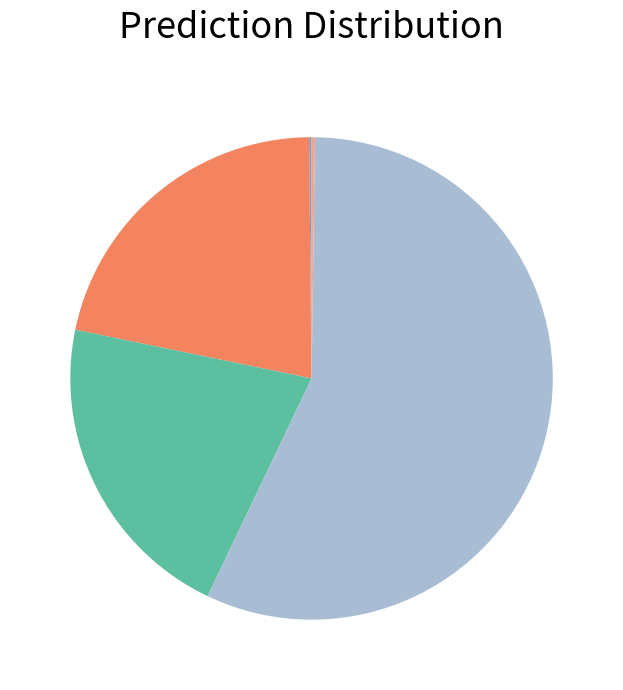

Is there a majority slice in this chart?

Yes